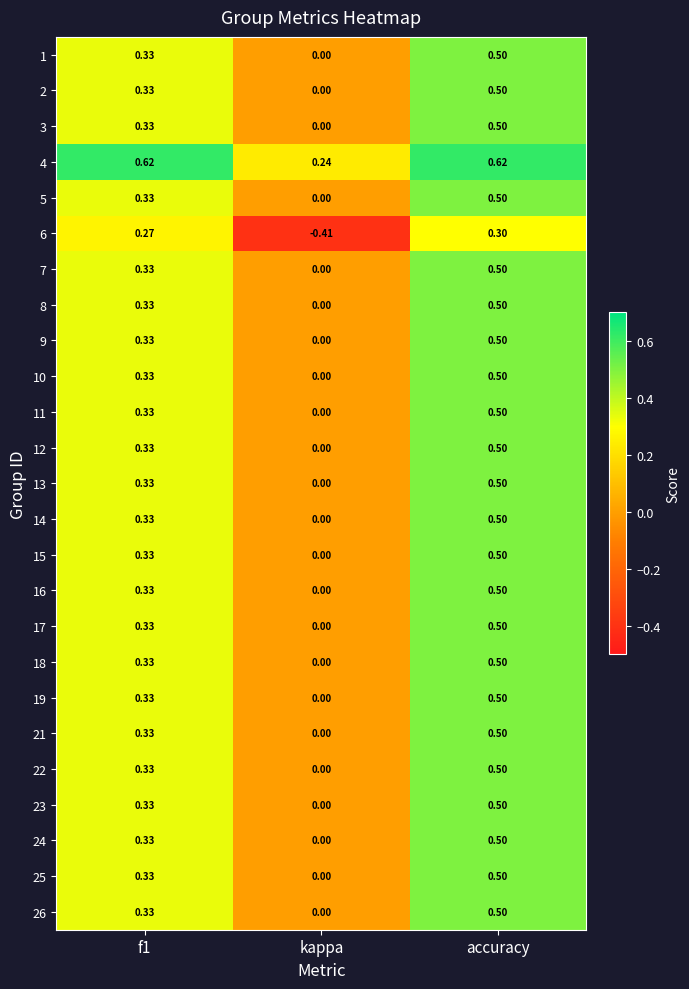

At which label does 2 reach its peak?

accuracy